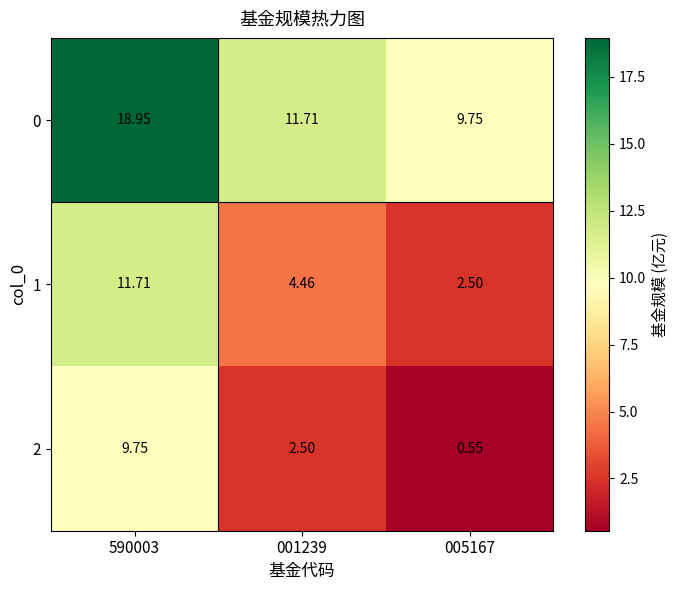

Is the value of 1 at 001239 greater than the value of 2 at 005167?

Yes